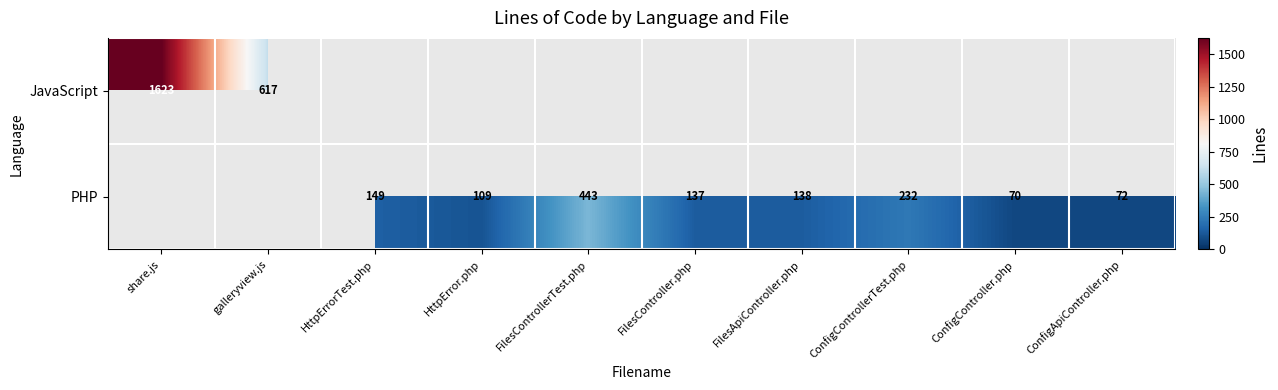

The JavaScript series shows 979 at galleryview.js. True or false?

False